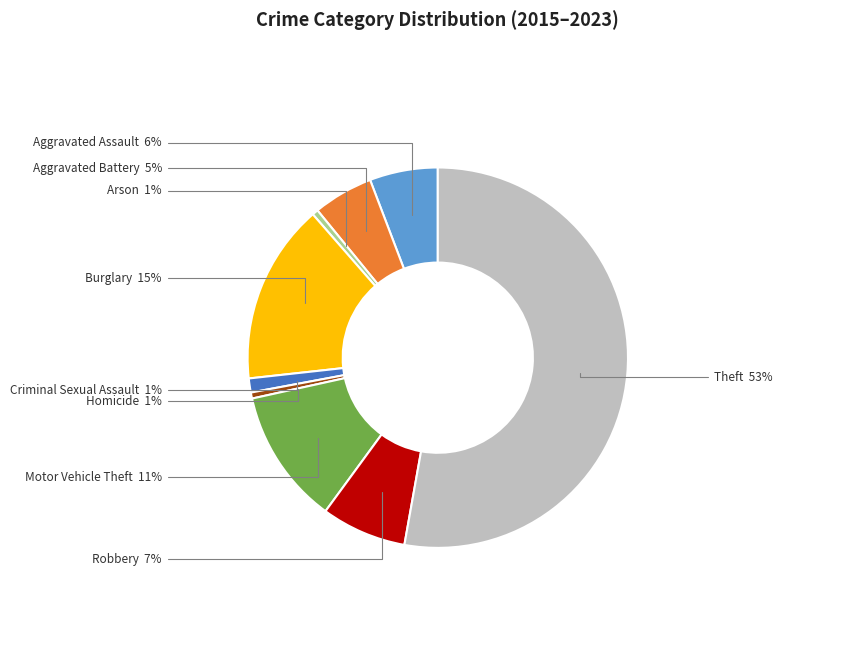

To the nearest percent, what is the average slice percentage?

11%